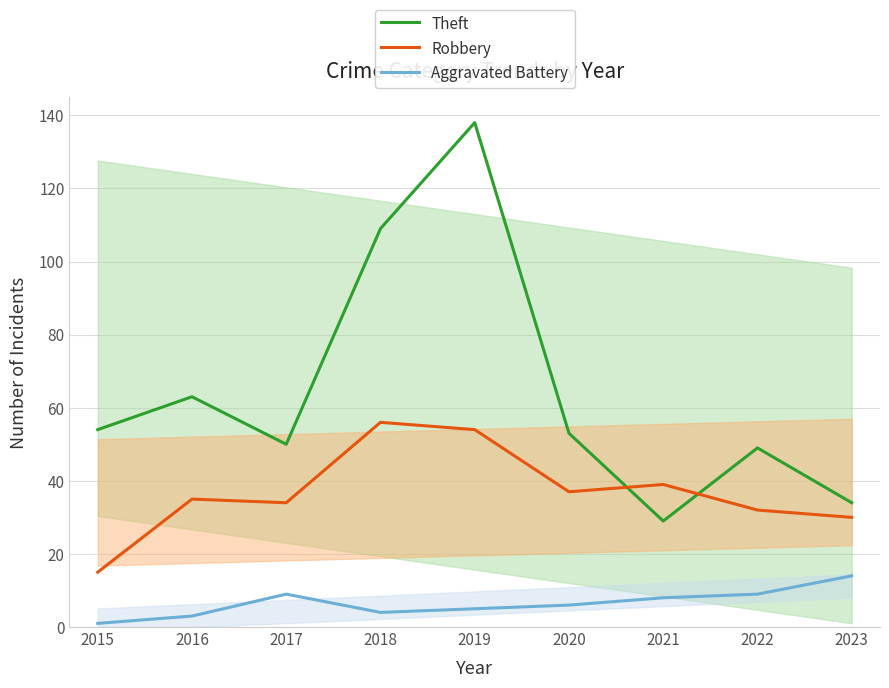

At which category does Robbery reach its first local peak?

2016